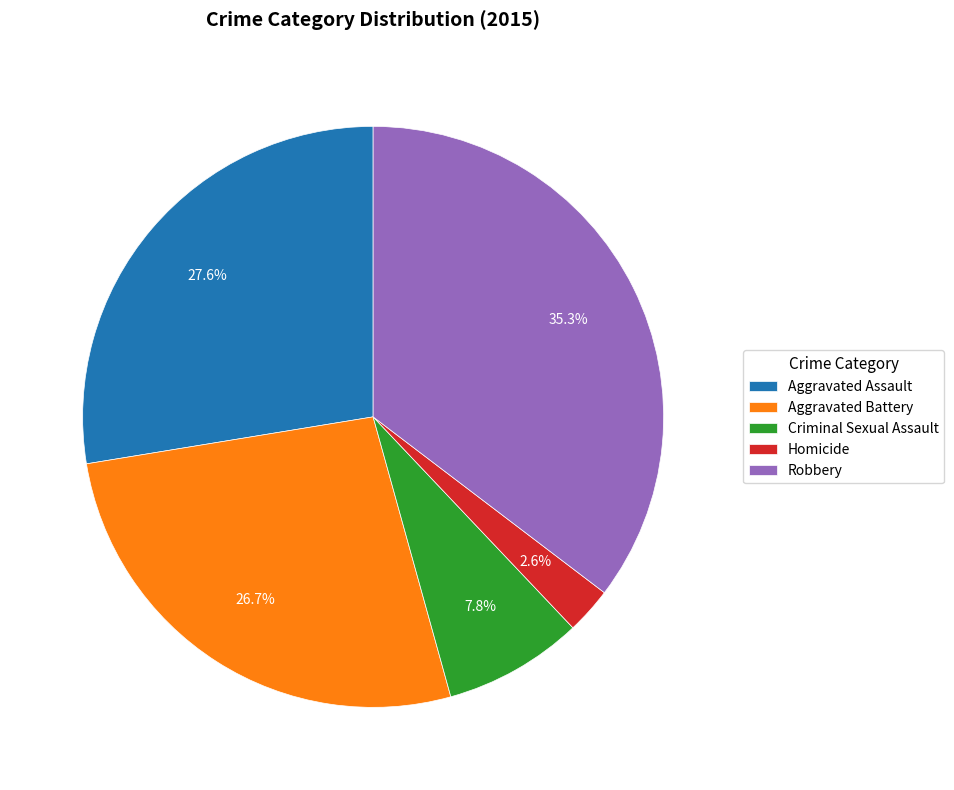

Count the number of slices in the pie.

5